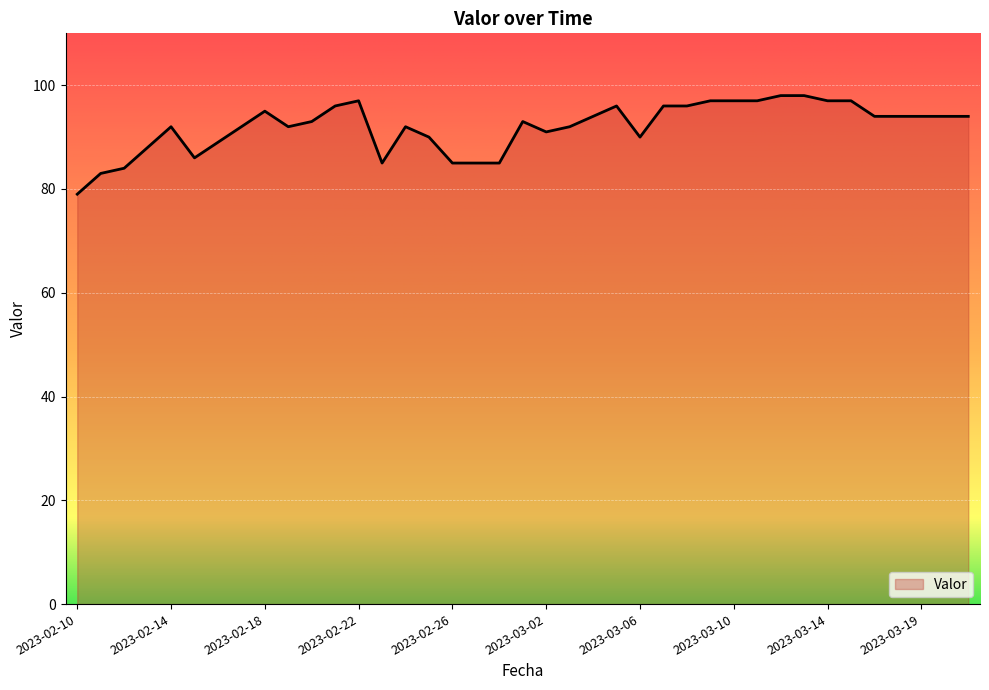

Does the chart display data point markers on the line(s)?

No